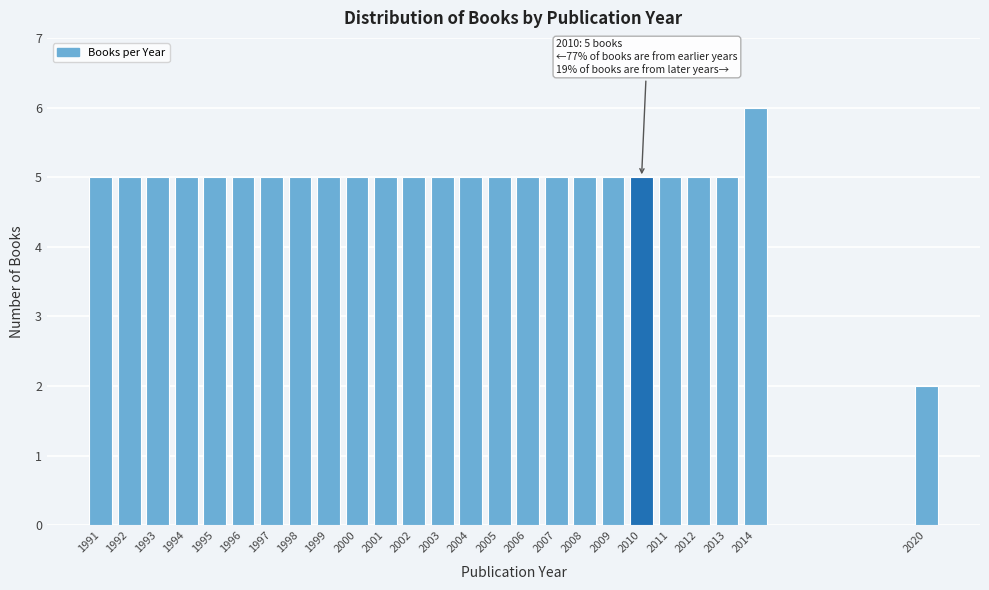

Reading left to right, list all the values displayed in this chart.

5	5	5	5	5	5	5	5	5	5	5	5	5	5	5	5	5	5	5	5	5	5	5	6	2